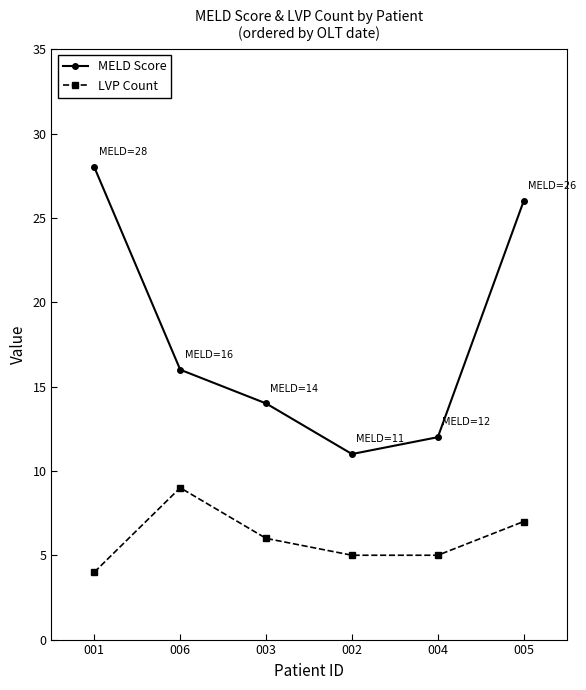

The LVP Count series shows 3 at 006. True or false?

False